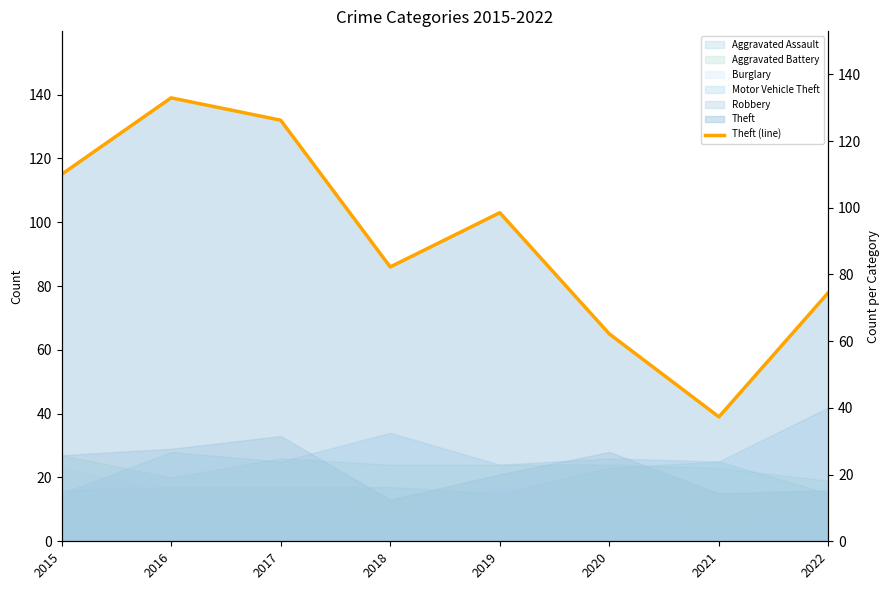

Rank the categories by value from highest to lowest.

2016, 2017, 2015, 2019, 2018, 2022, 2020, 2021